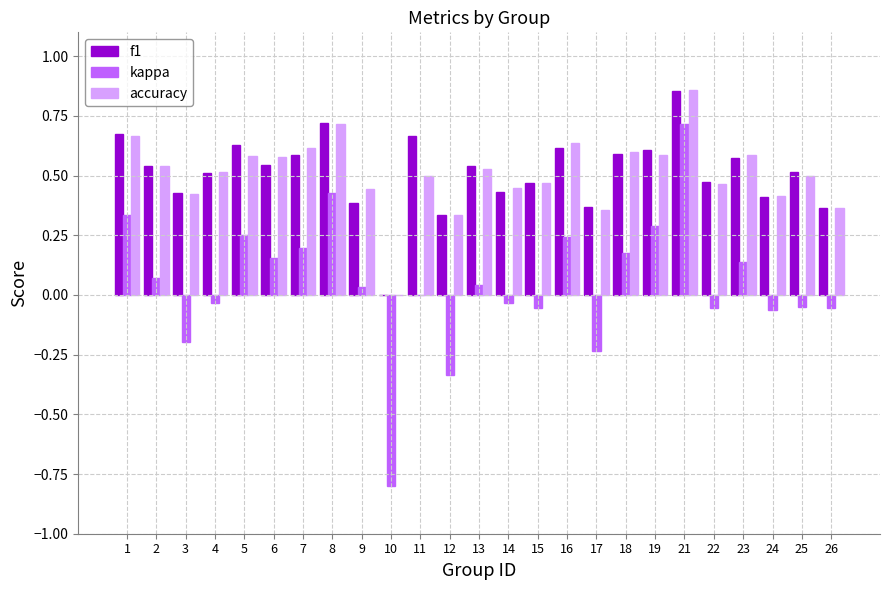

Is the value of f1 at 23 greater than the value of kappa at 24?

Yes